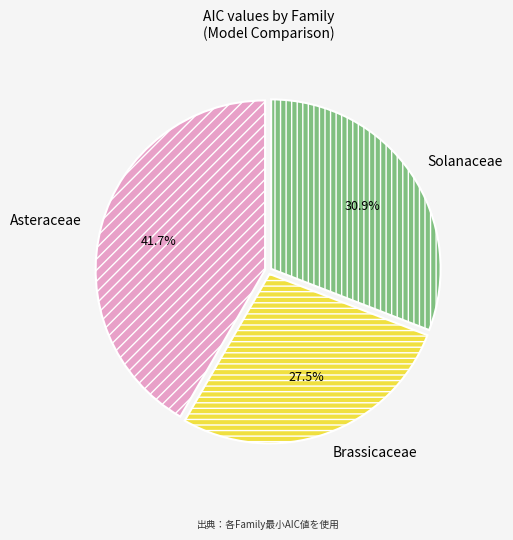

True or false: Solanaceae accounts for 31% of the total.

True